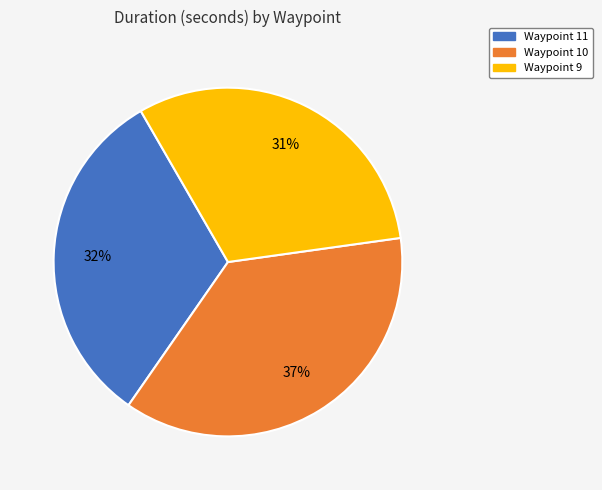

To the nearest percent, what is the difference between the largest and smallest slice percentages?

6%